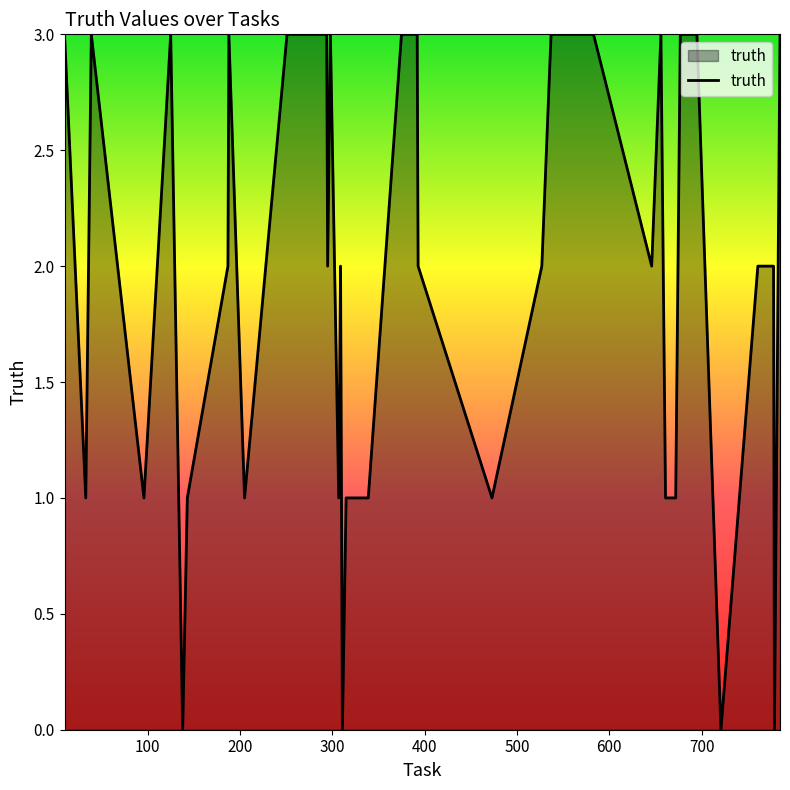

What is the difference between the maximum and minimum values?

3